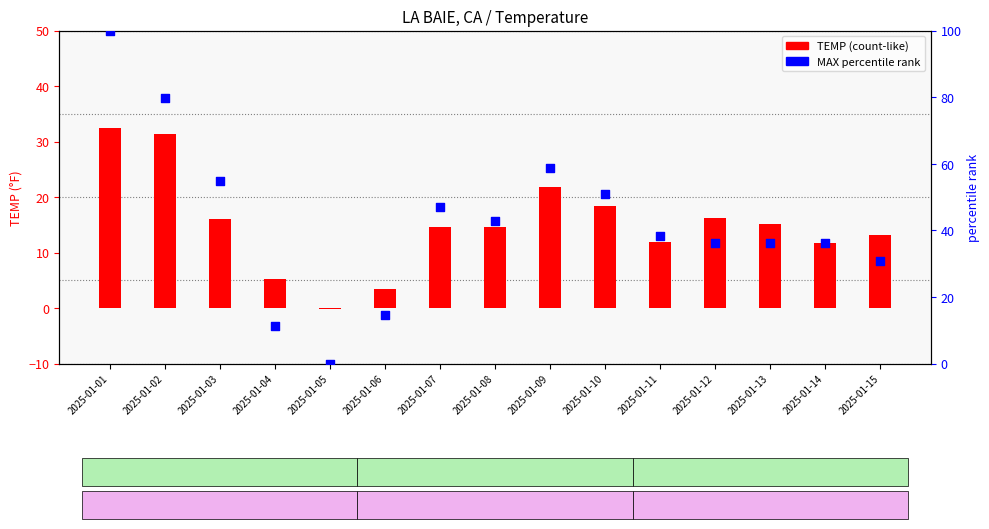

At which category is the sum across all series the highest?

2025-01-01